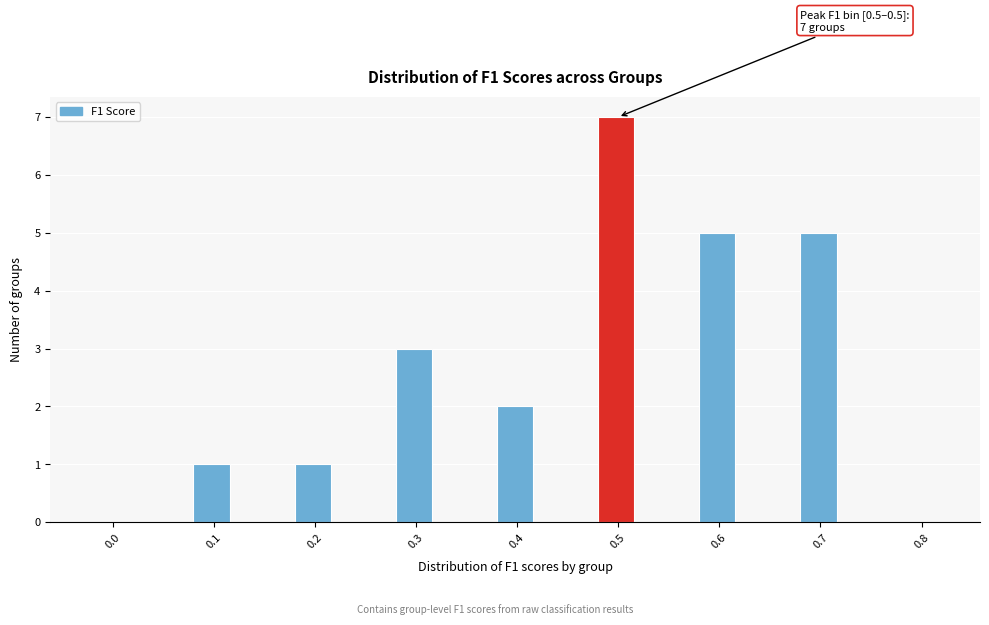

Reading left to right, what are all the values shown in this chart?

0.0=0	0.1=1	0.2=1	0.3=3	0.4=2	0.5=7	0.6=5	0.7=5	0.8=0